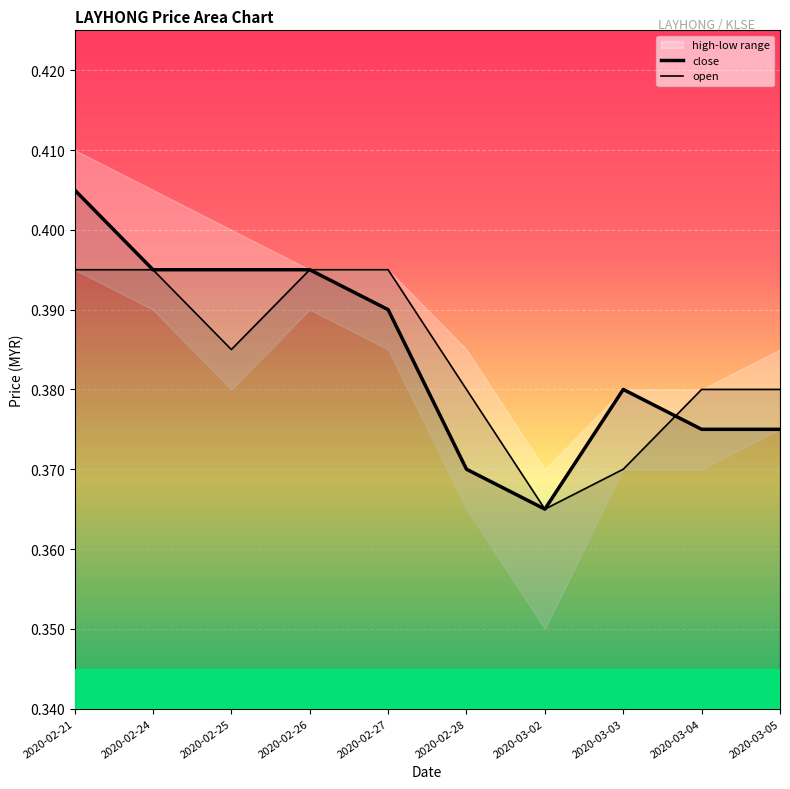

The open series shows 0.1 at 2020-02-26. True or false?

False